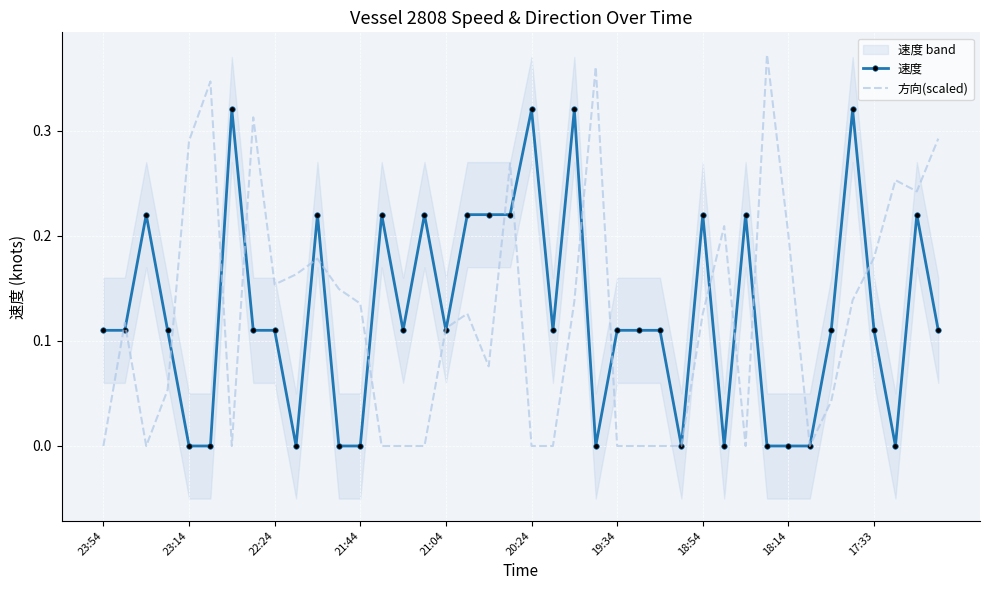

Is this an area chart (filled region under the line)?

No